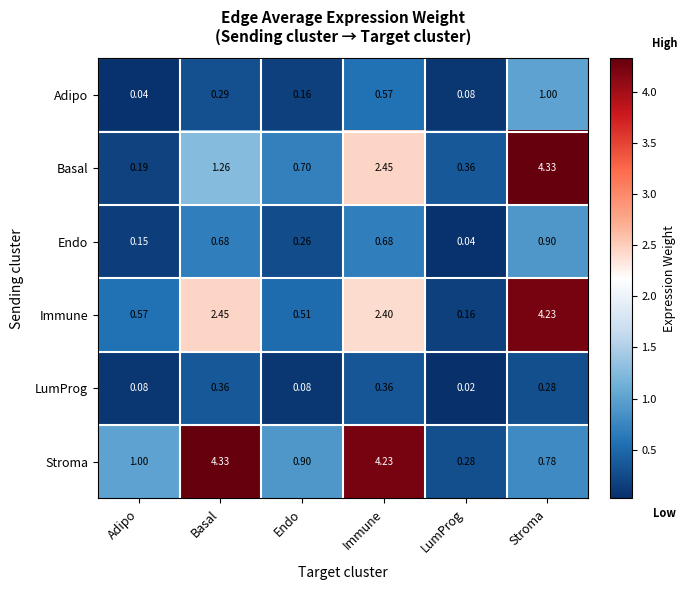

At which category is the sum across all series the highest?

Stroma